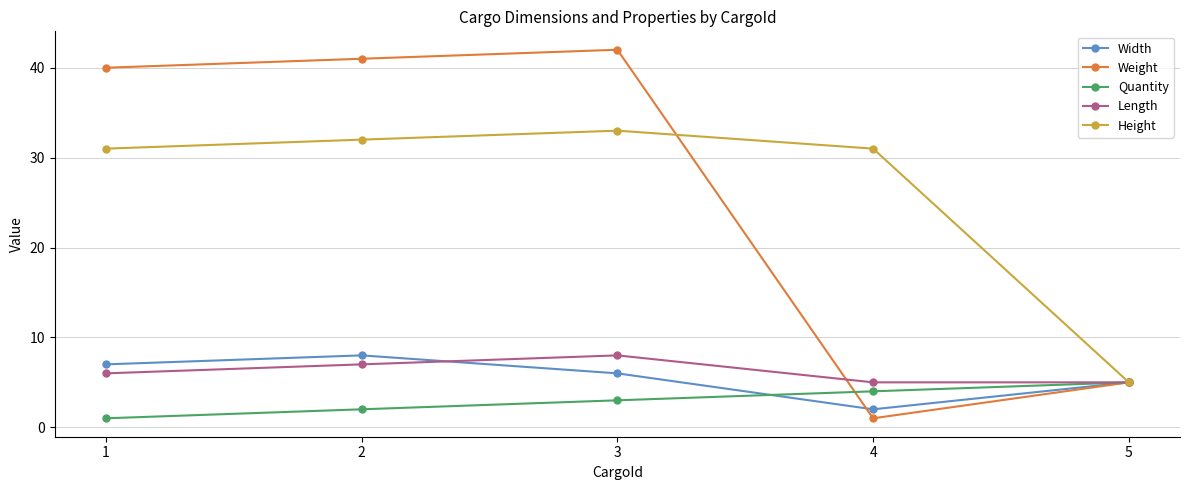

What is the value of the Weight point at the 4th from the left?

1